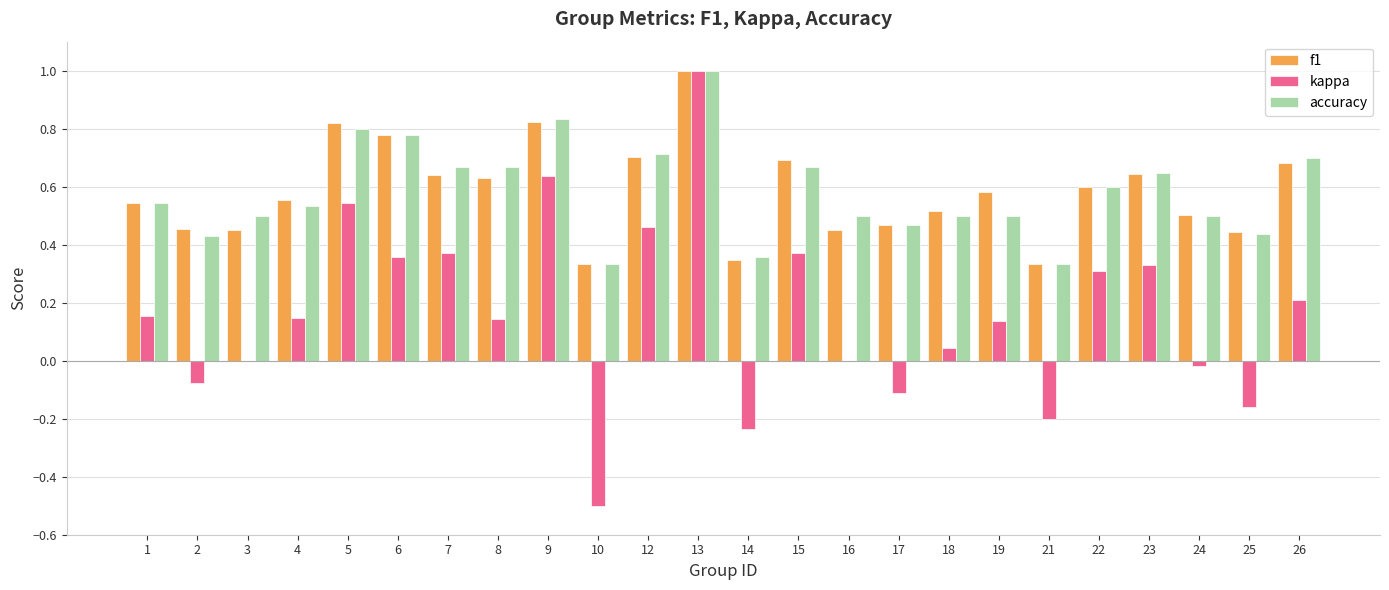

What is the sum of the f1 values at 23 and 9?

1.5